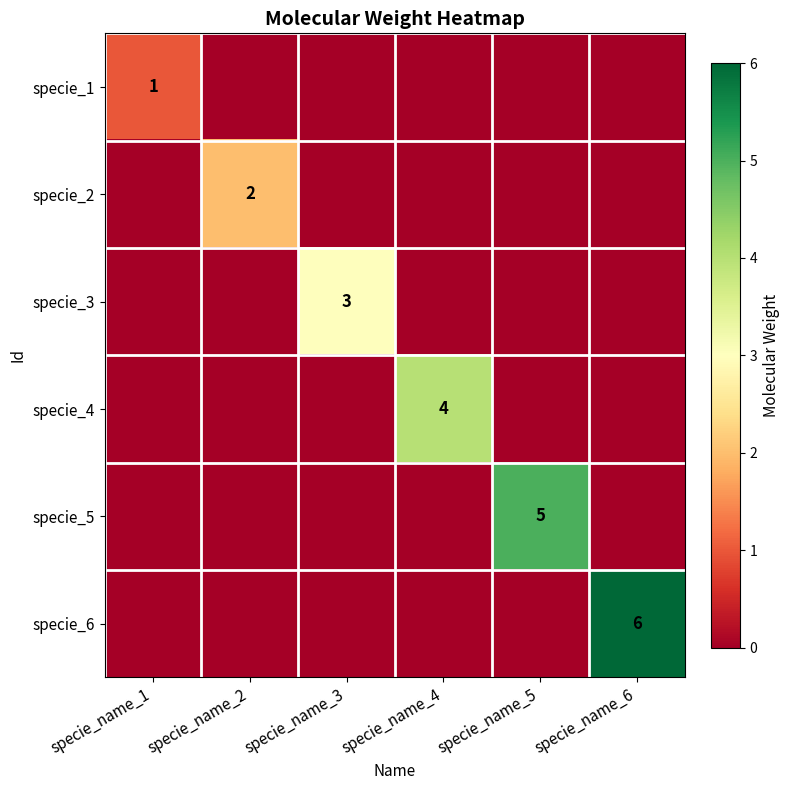

Where is specie_3 nearest to the value 1?

specie_name_1